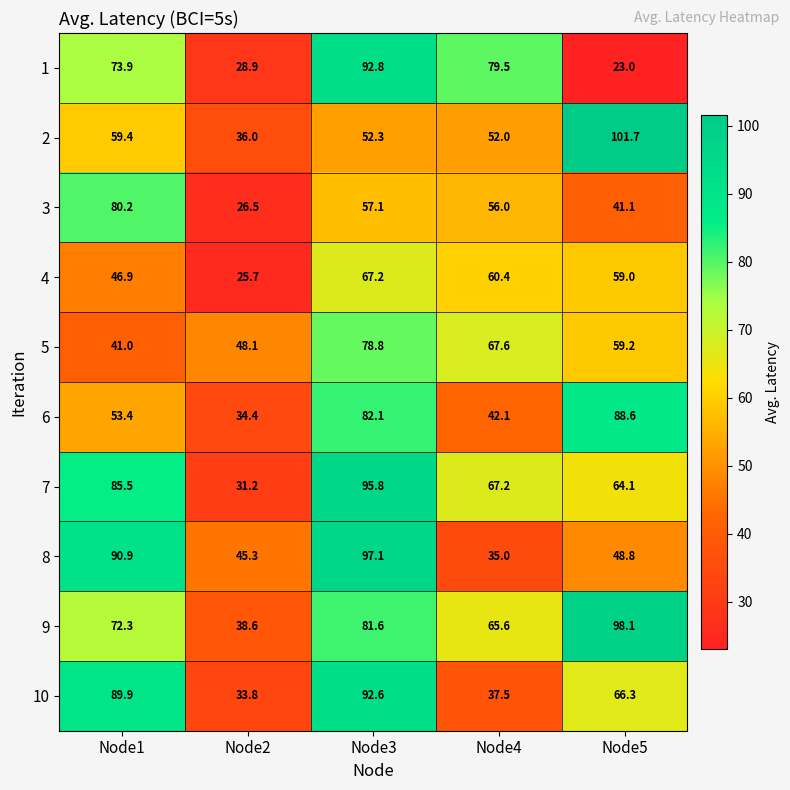

Between Node3 and Node5, which series saw the biggest shift?

1